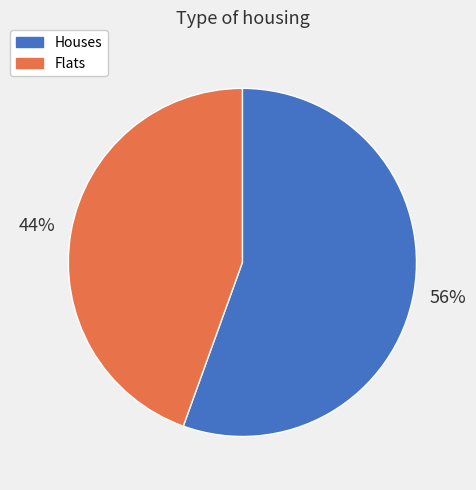

What is the smallest slice in the pie chart?

Flats